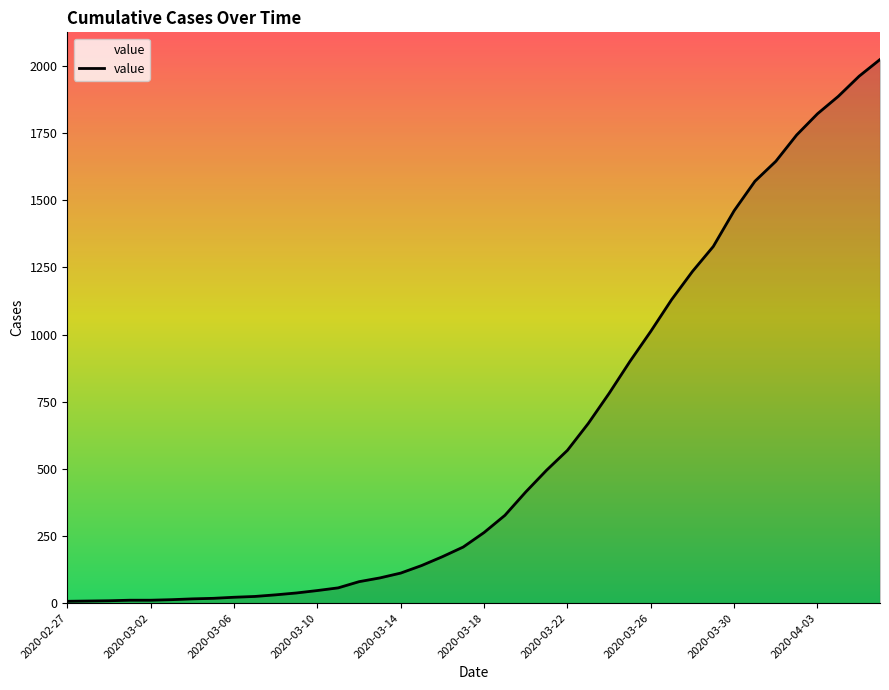

How many series are shown in this chart?

1